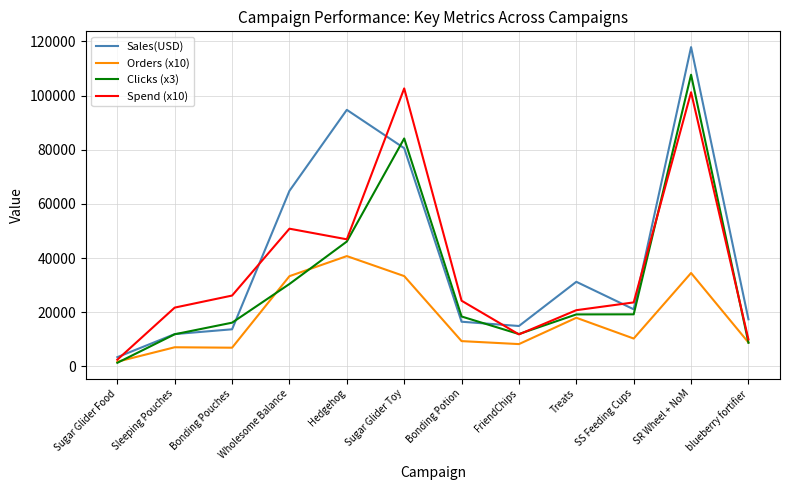

How many distinct data groups are displayed?

4